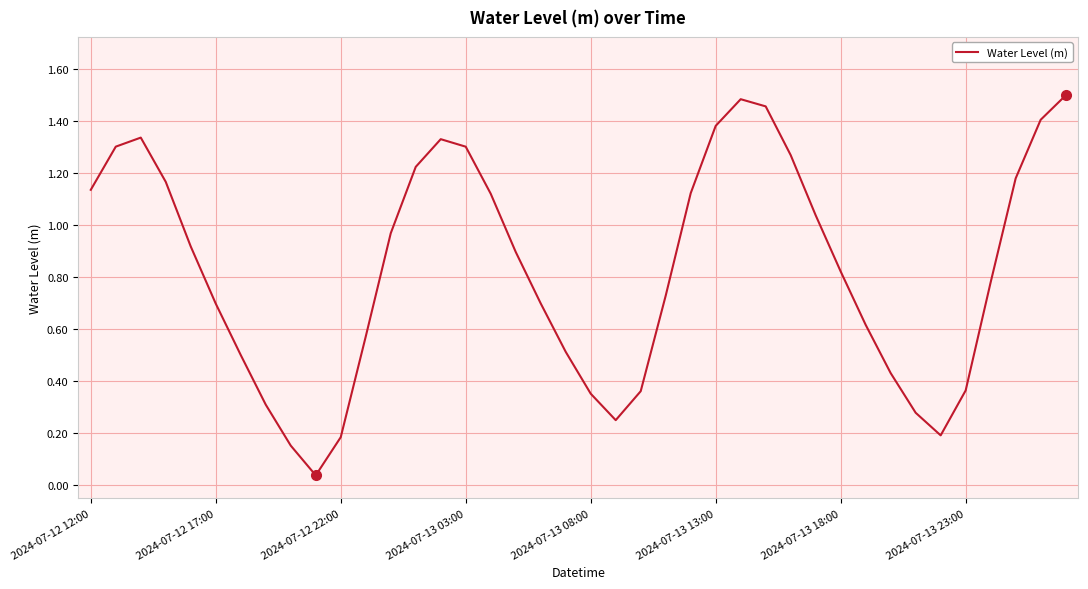

Is it true that the value at 2024-07-13 03:00 is 2.0?

False